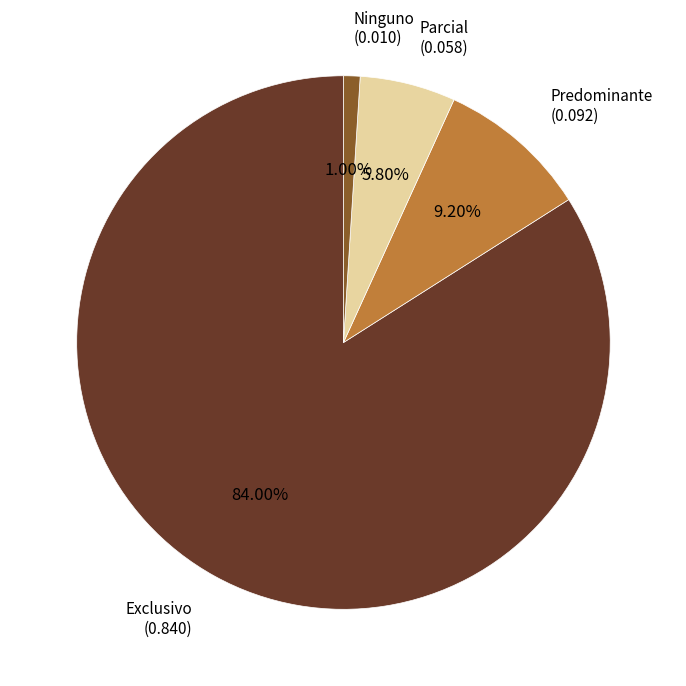

Which category has the biggest portion of the pie?

Exclusivo